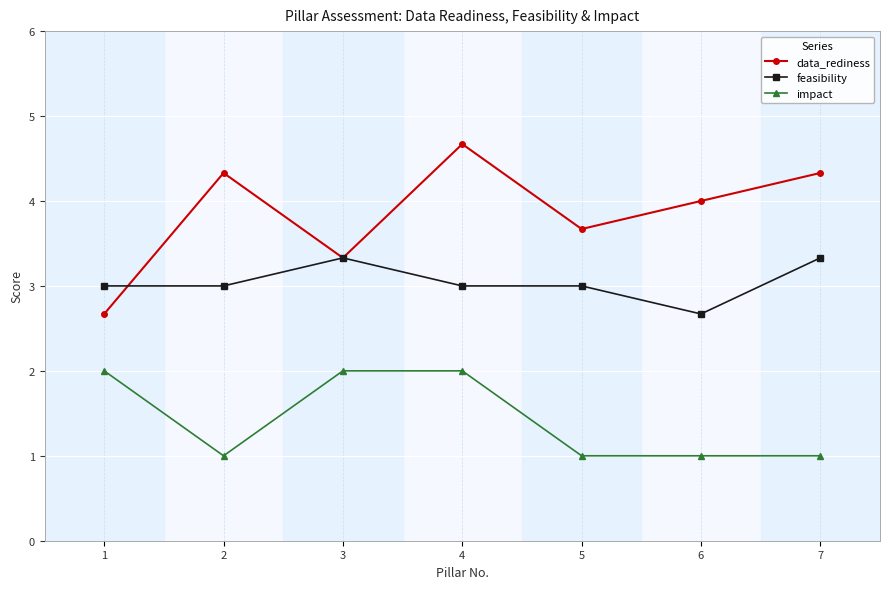

How many lines are shown in the chart?

3